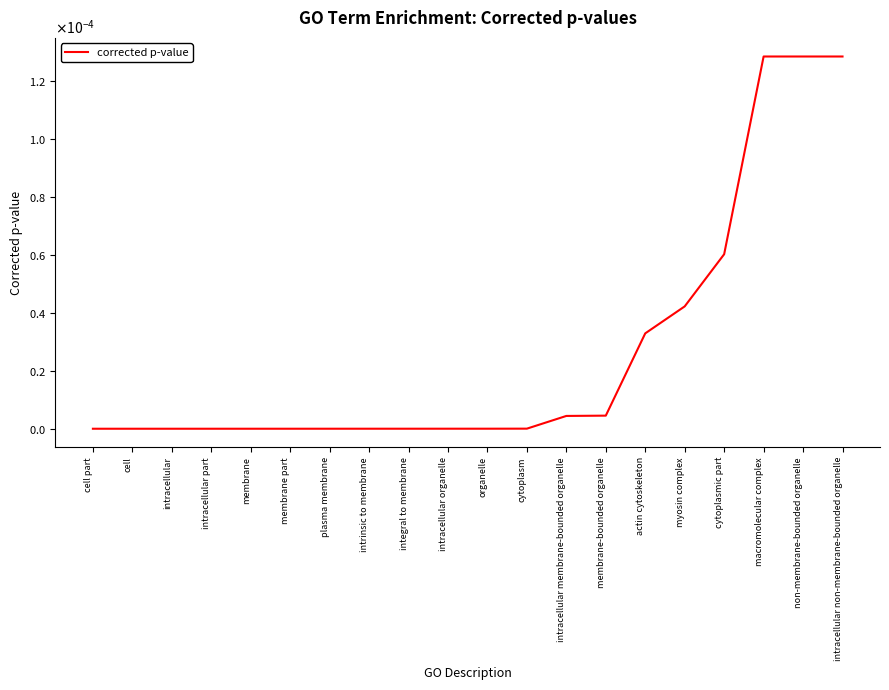

Does the chart display data point markers on the line(s)?

No